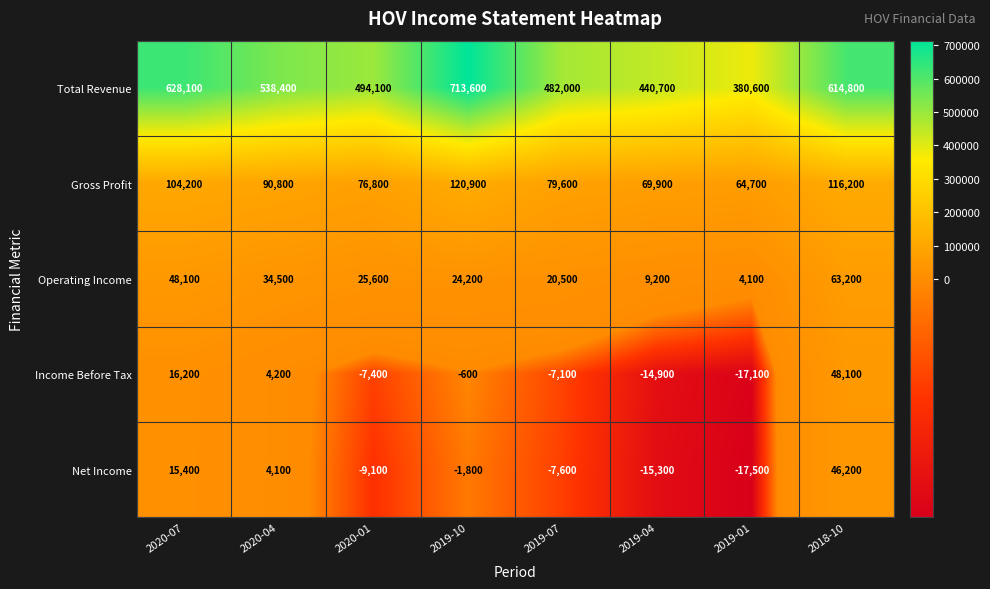

What is the maximum value shown in the chart?

713600